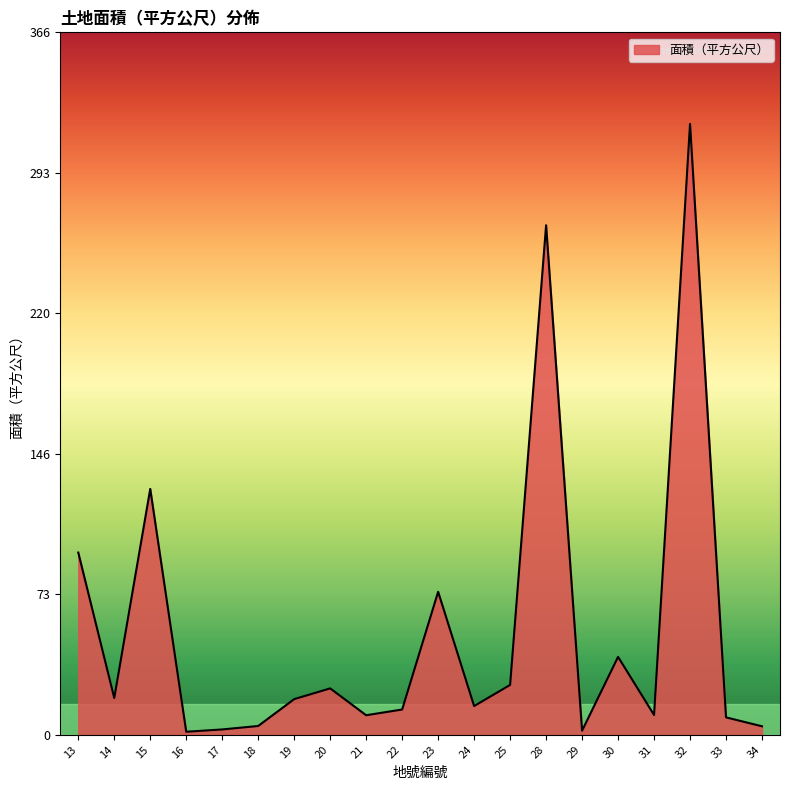

At which category does the data reach its first local peak?

15